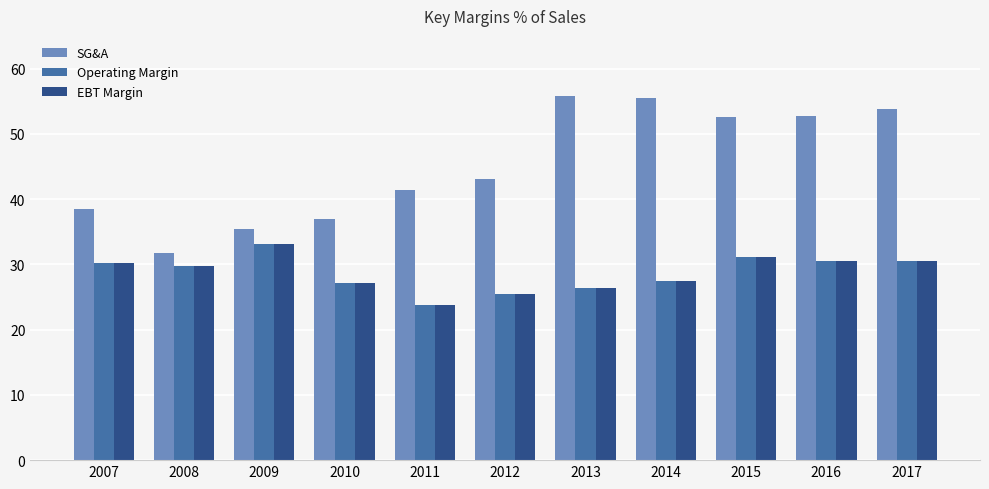

What is the sum of the SG&A values at 2017 and 2008?

85.5